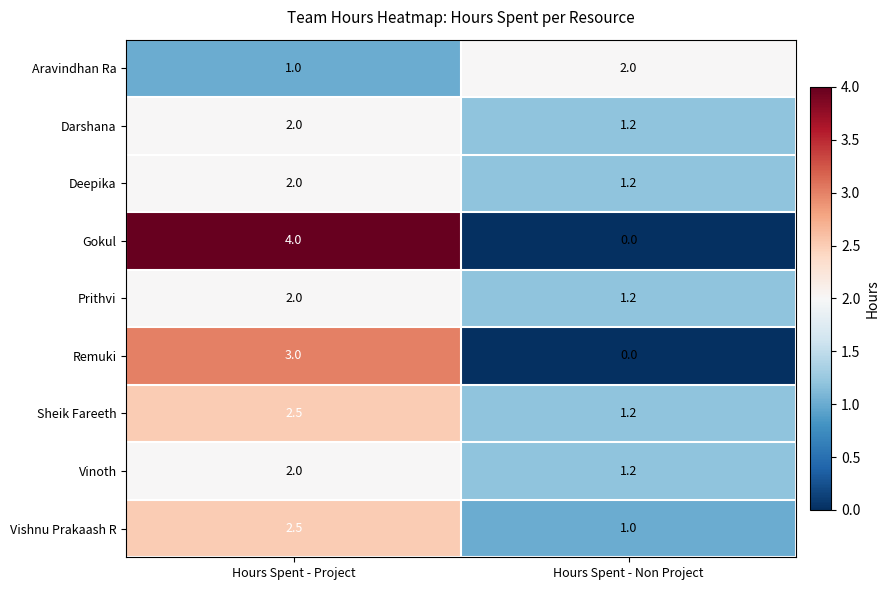

Is the value of Sheik Fareeth at Hours Spent - Project greater than the value of Deepika at Hours Spent - Non Project?

Yes